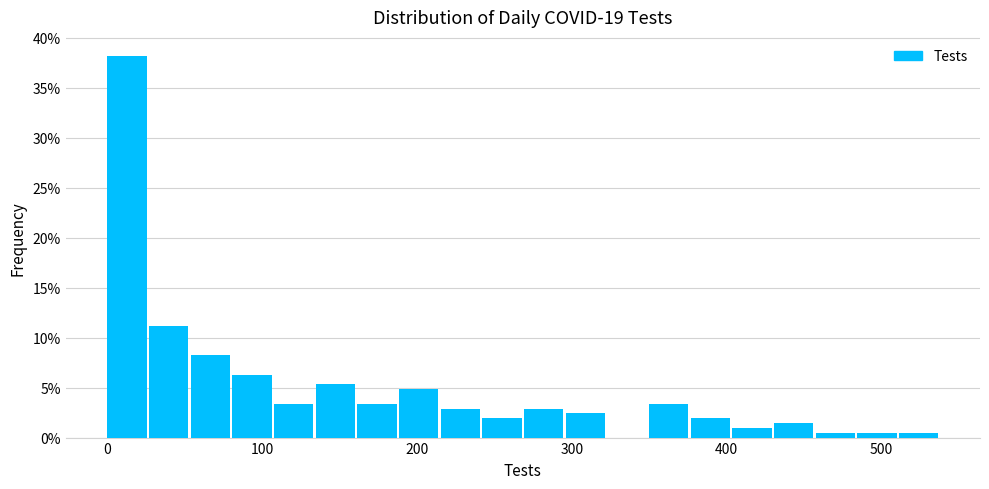

Read against the x-axis, roughly where is the centre of the tallest bar?

10